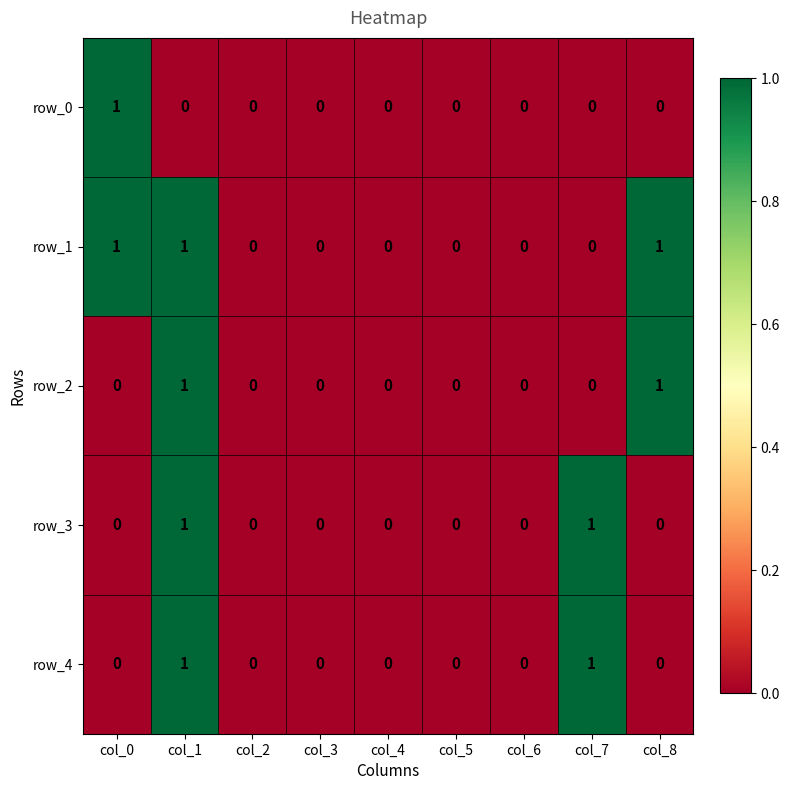

Which series has the largest total across all categories?

row_1